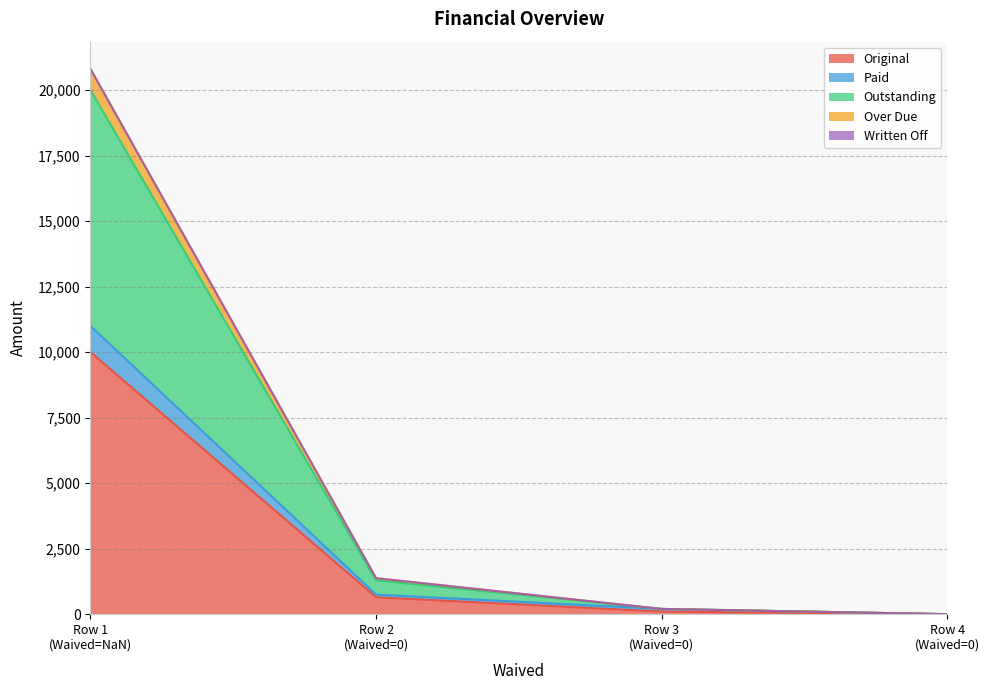

At how many categories does at least one series exceed 6623?

1